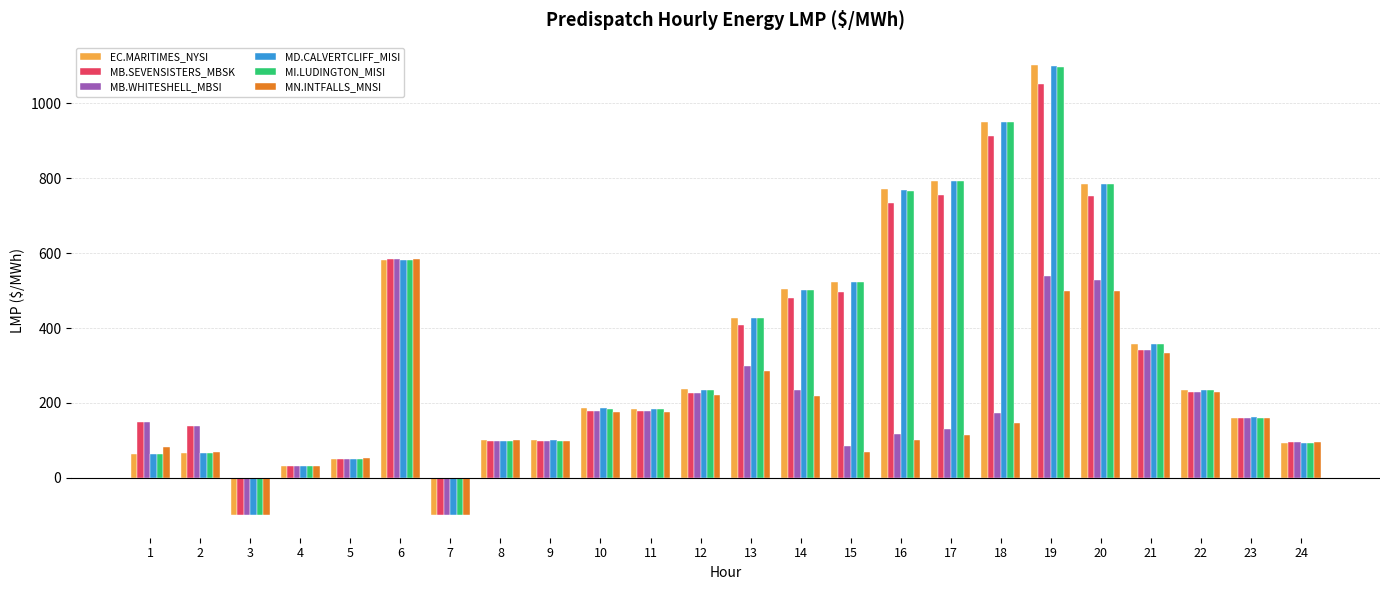

Is the value of MD.CALVERTCLIFF_MISI at 13 greater than the value of MB.WHITESHELL_MBSI at 16?

Yes